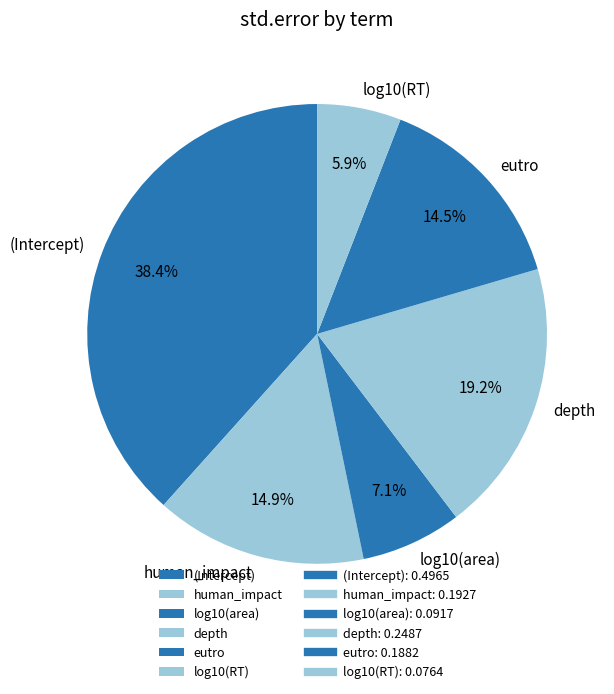

Which has a higher value, (Intercept) or log10(area)?

(Intercept)